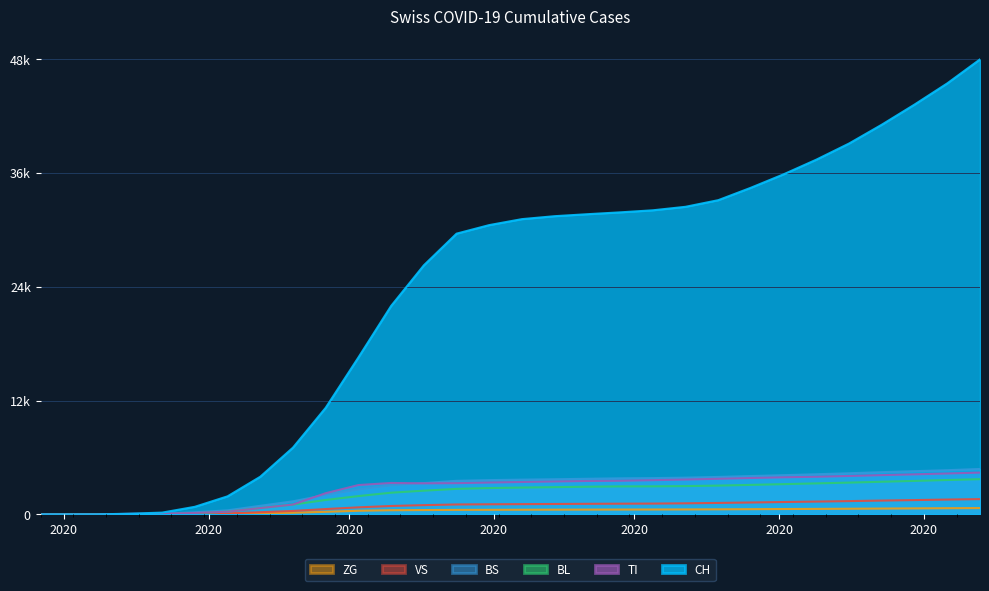

Which series ends up on top after the final intersection of BS and BL?

BS